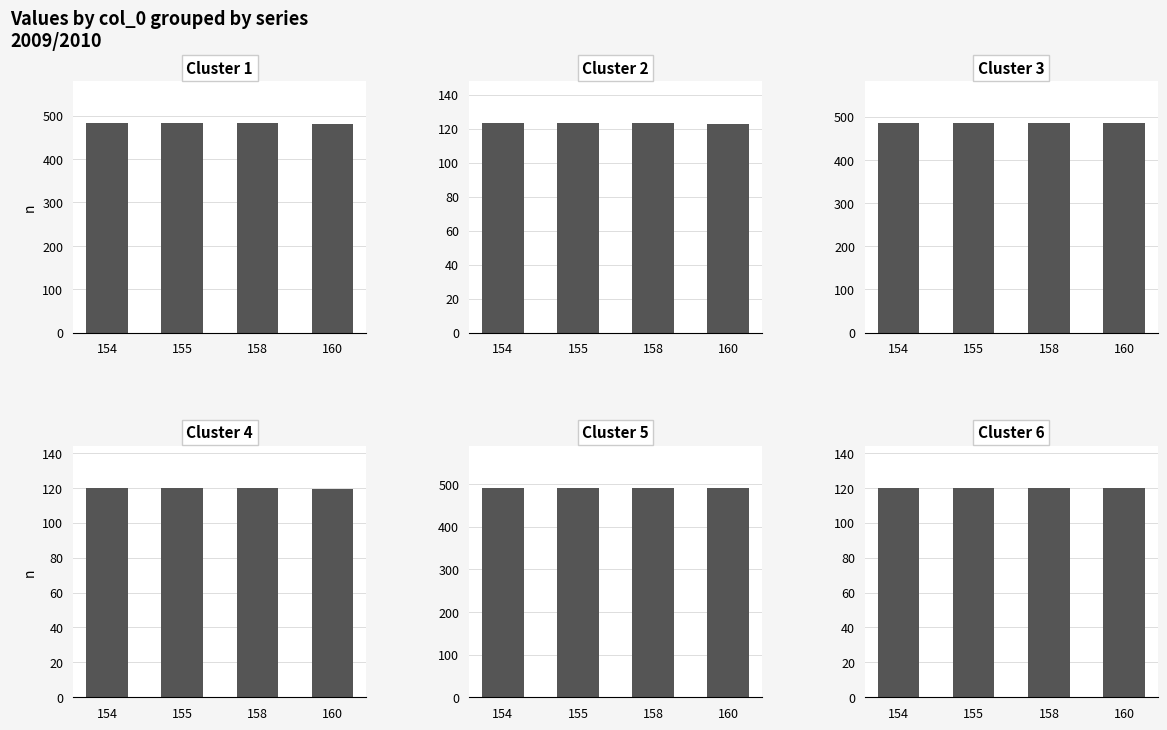

At 154, list the series in order from largest to smallest.

col_7, col_3, col_1, col_2, col_4, col_8